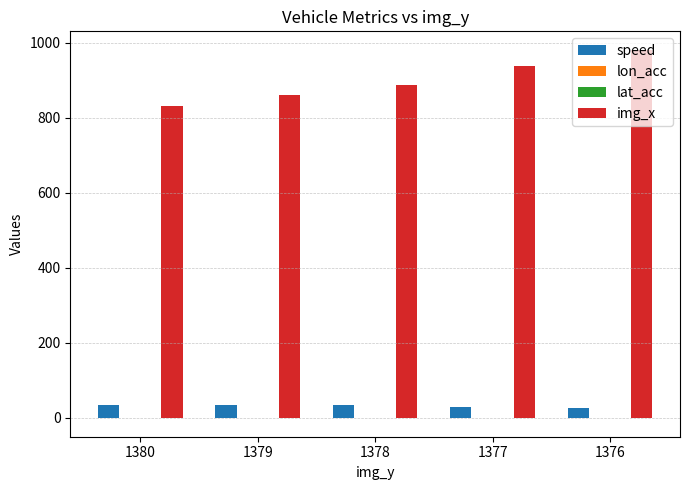

True or false: img_x has a value of 981.0 at 1376.

True